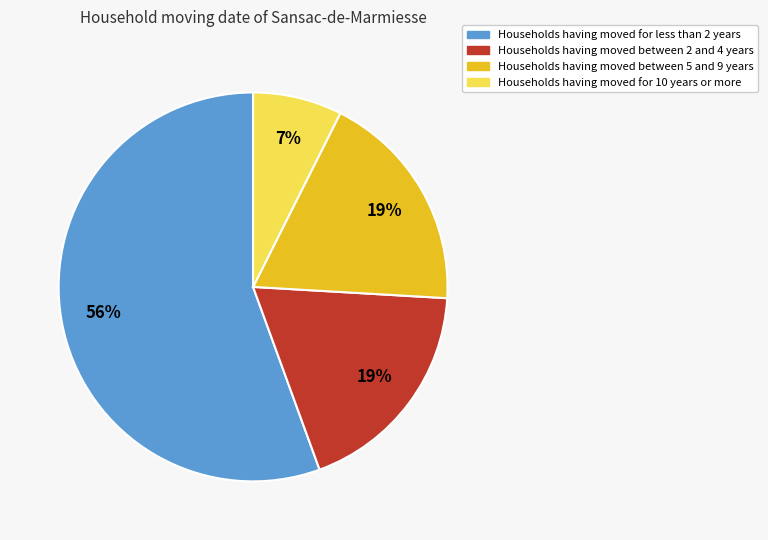

Which category has the biggest portion of the pie?

Households having moved for less than 2 years